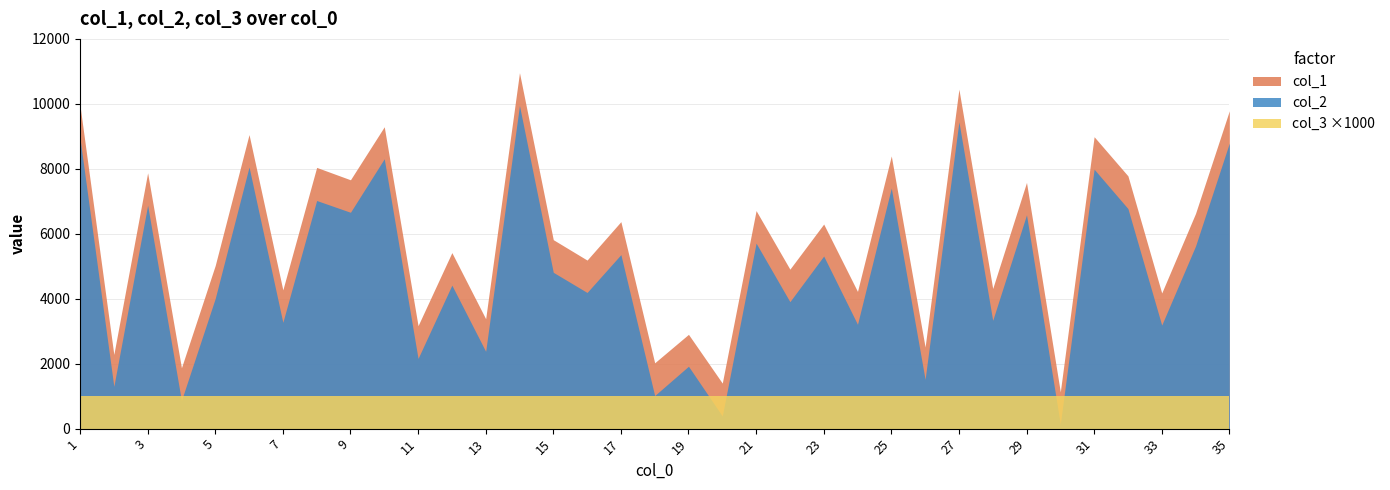

Does the chart display data point markers on the line(s)?

No